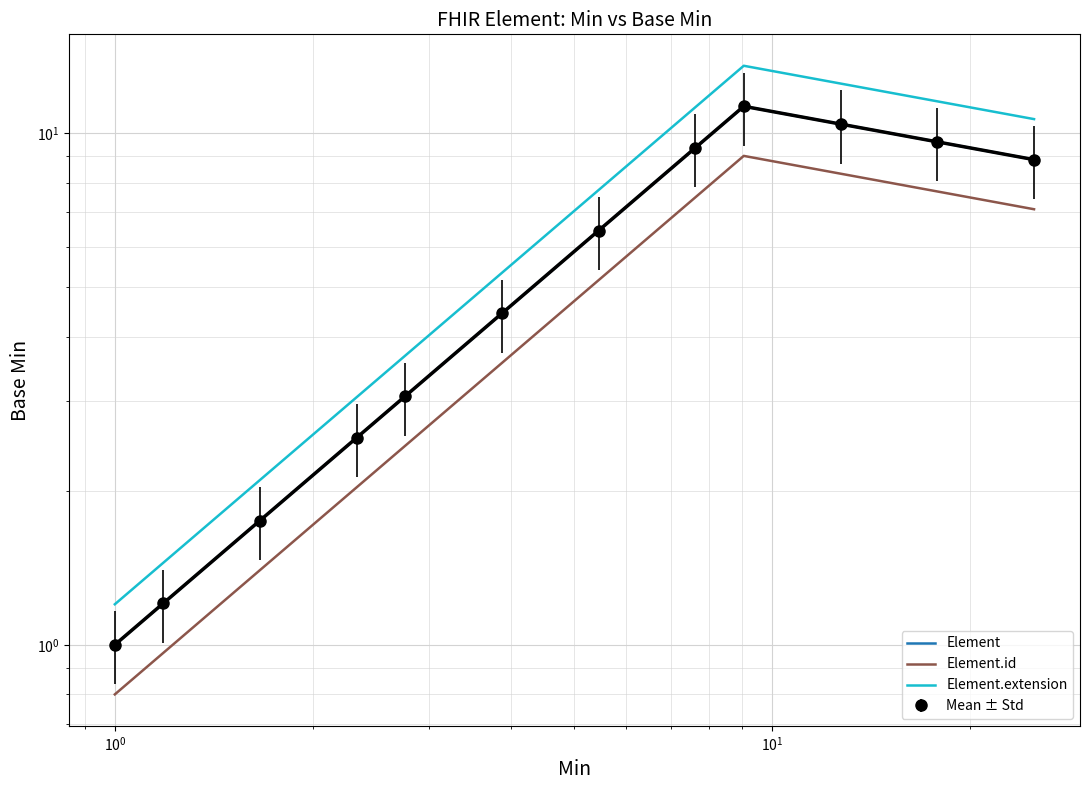

The Element.id series shows 5.1 at 7. True or false?

False